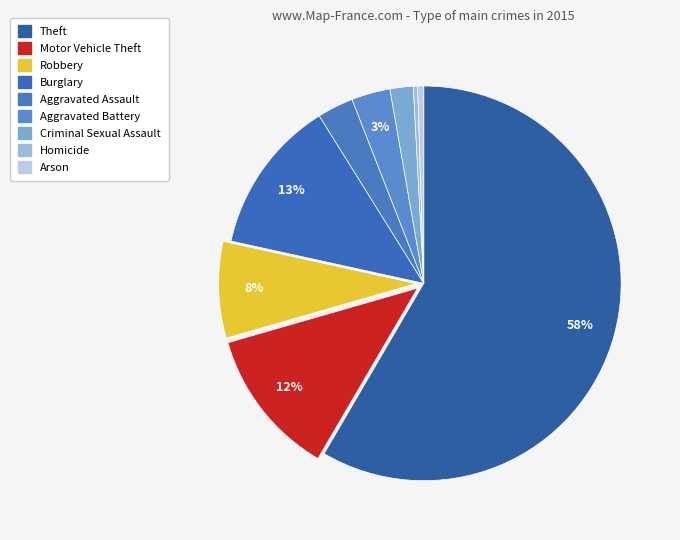

Which slice is the largest?

Theft